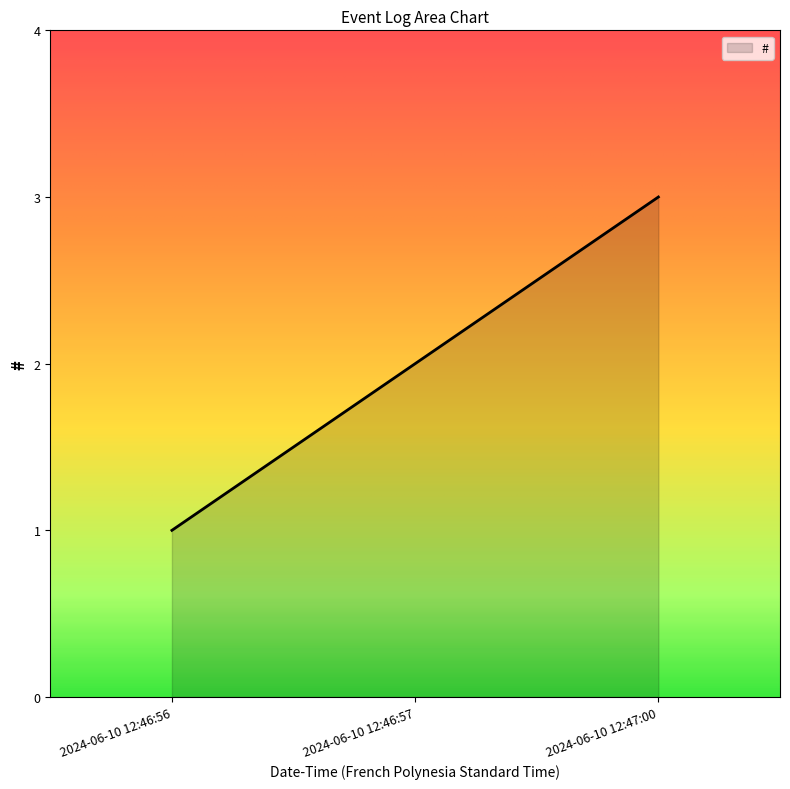

What is the maximum value shown in the chart?

3